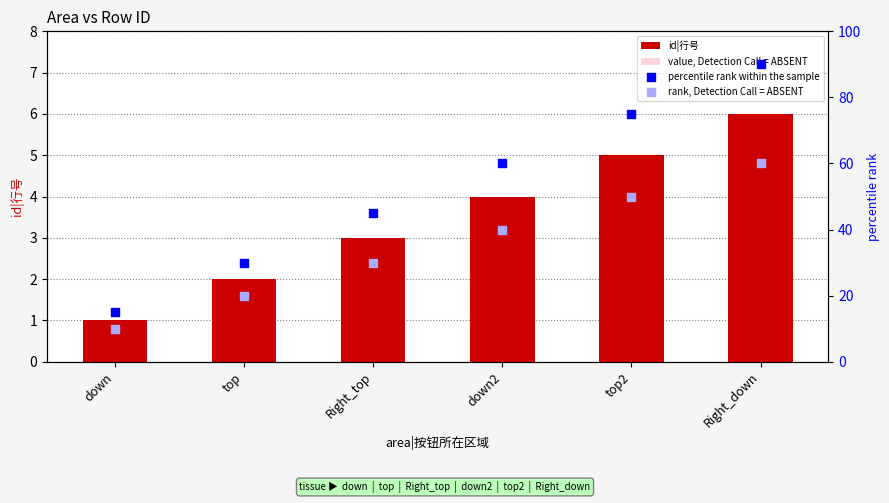

What is the total value across all series at Right_top?

79.8